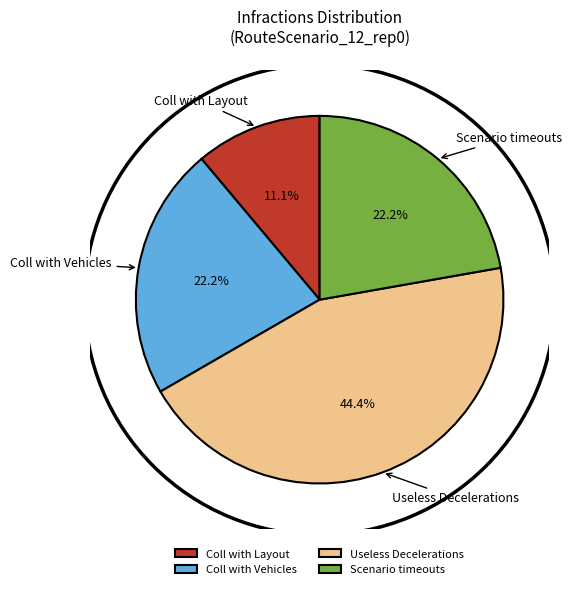

Between Coll with Layout and Scenario timeouts, which is larger?

Scenario timeouts